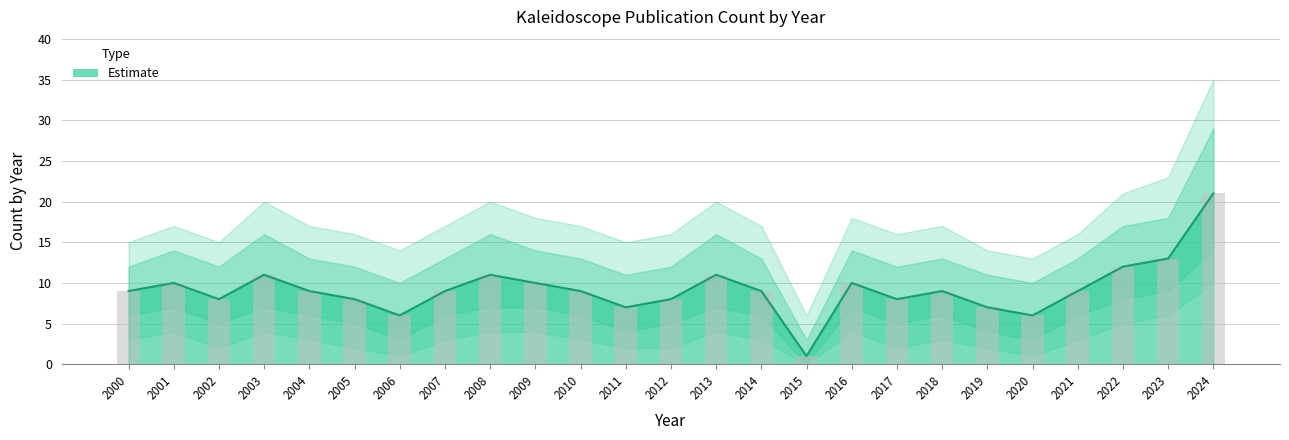

Is it true that the value at 2012 is 8?

True